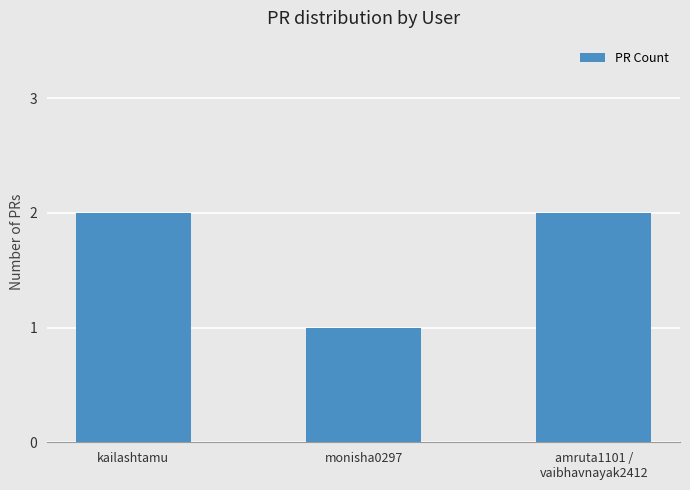

What is the label of the 2nd bar from the right?

monisha0297